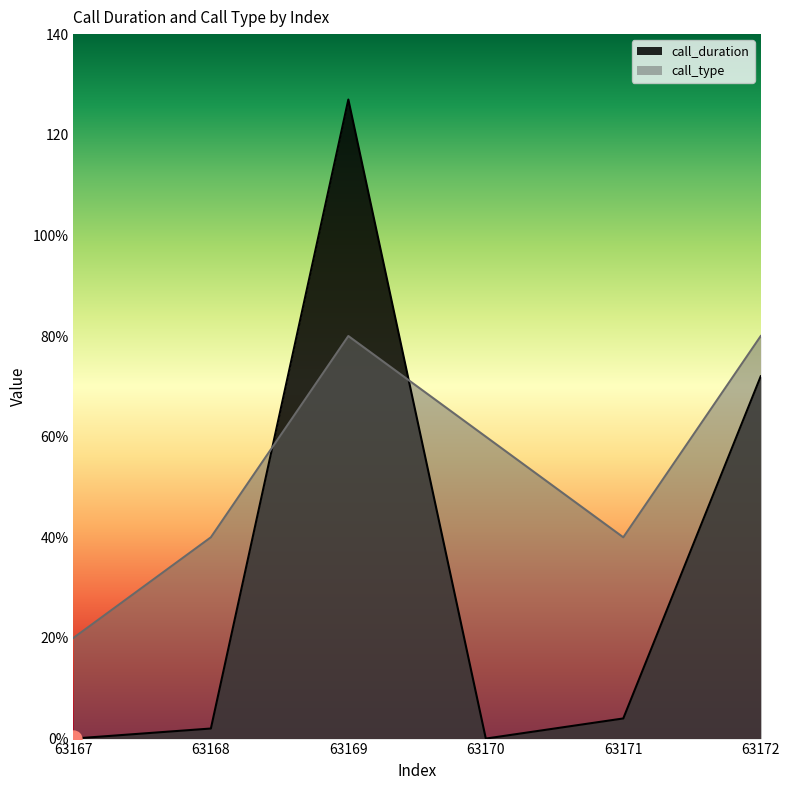

Which series reaches the maximum Y coordinate?

call_duration